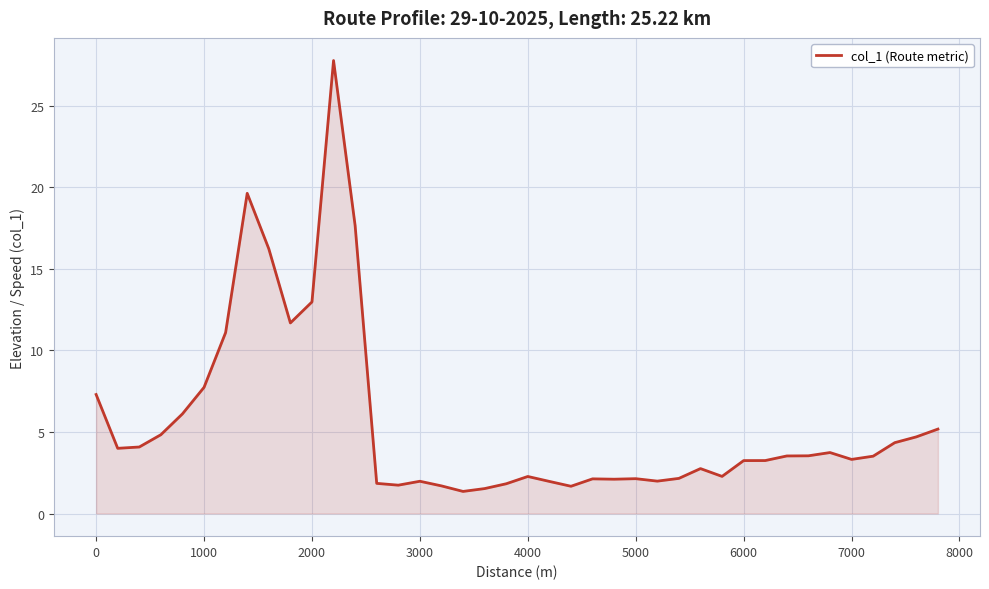

What is the difference between the maximum and minimum values?

26.4